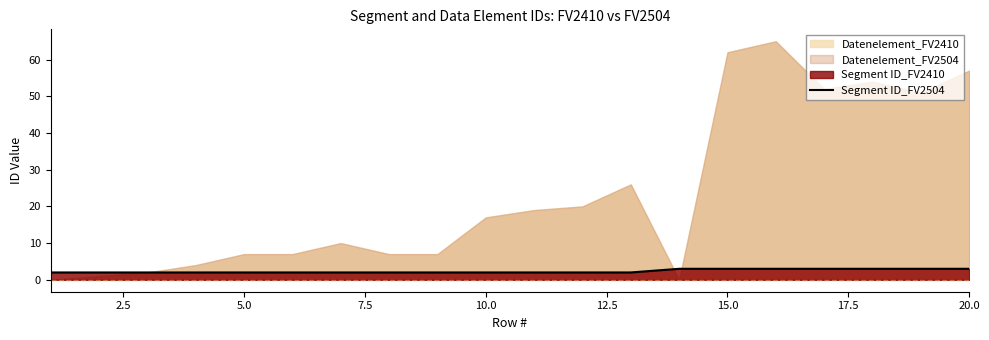

What is the maximum value for Segment ID_FV2504?

3